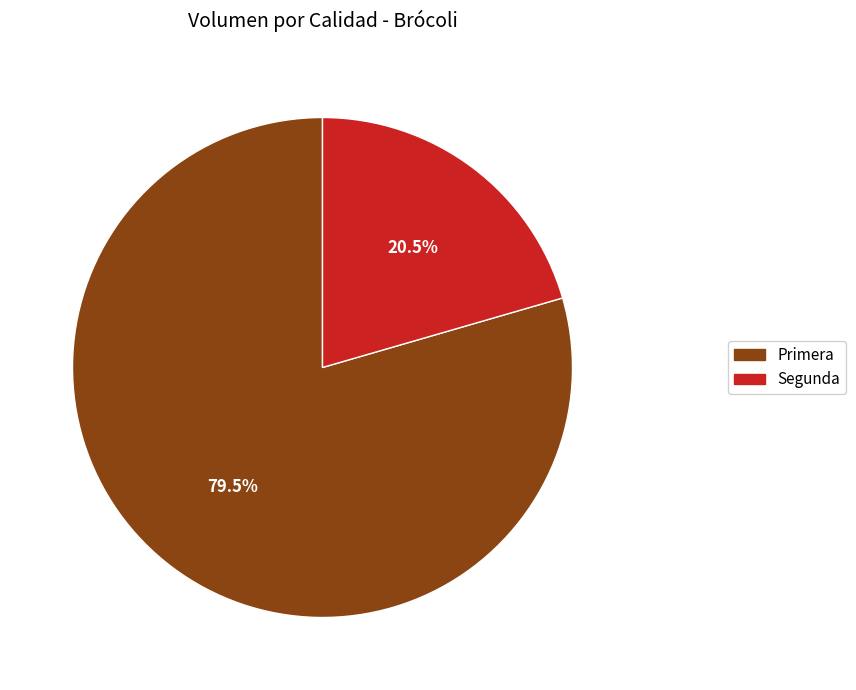

Is it true that Primera is 87% of the pie?

False